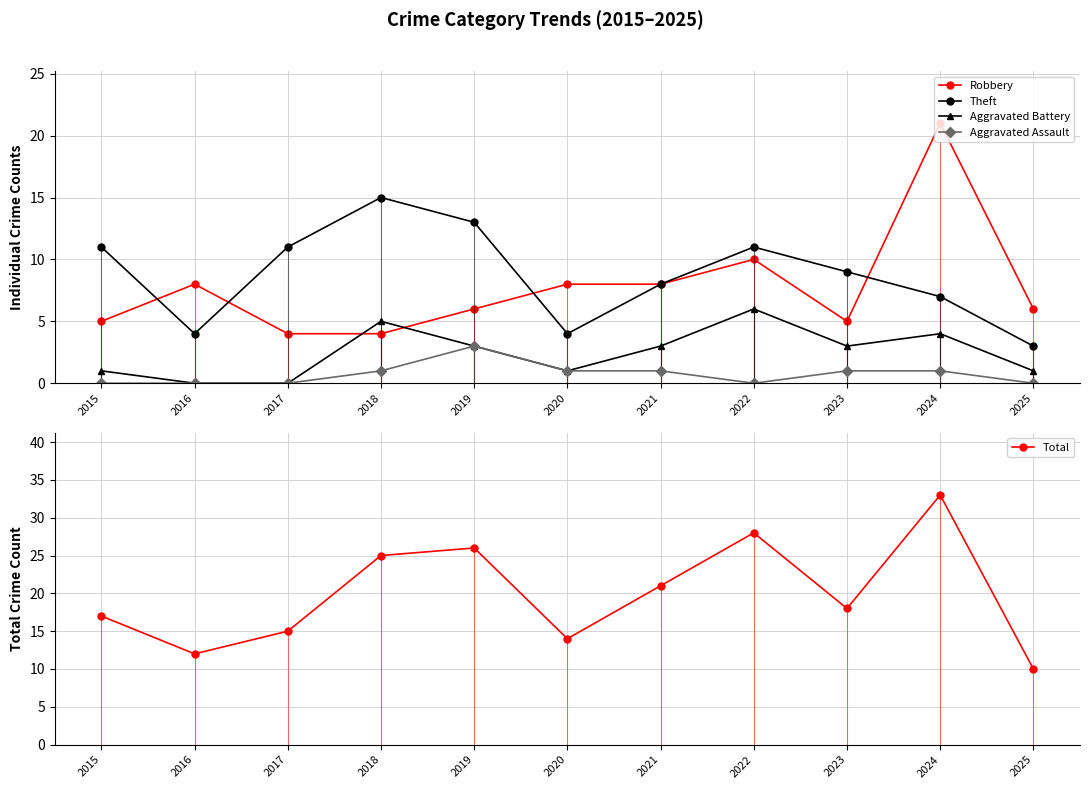

Between 2019 and 2020, which series saw the biggest shift?

Total